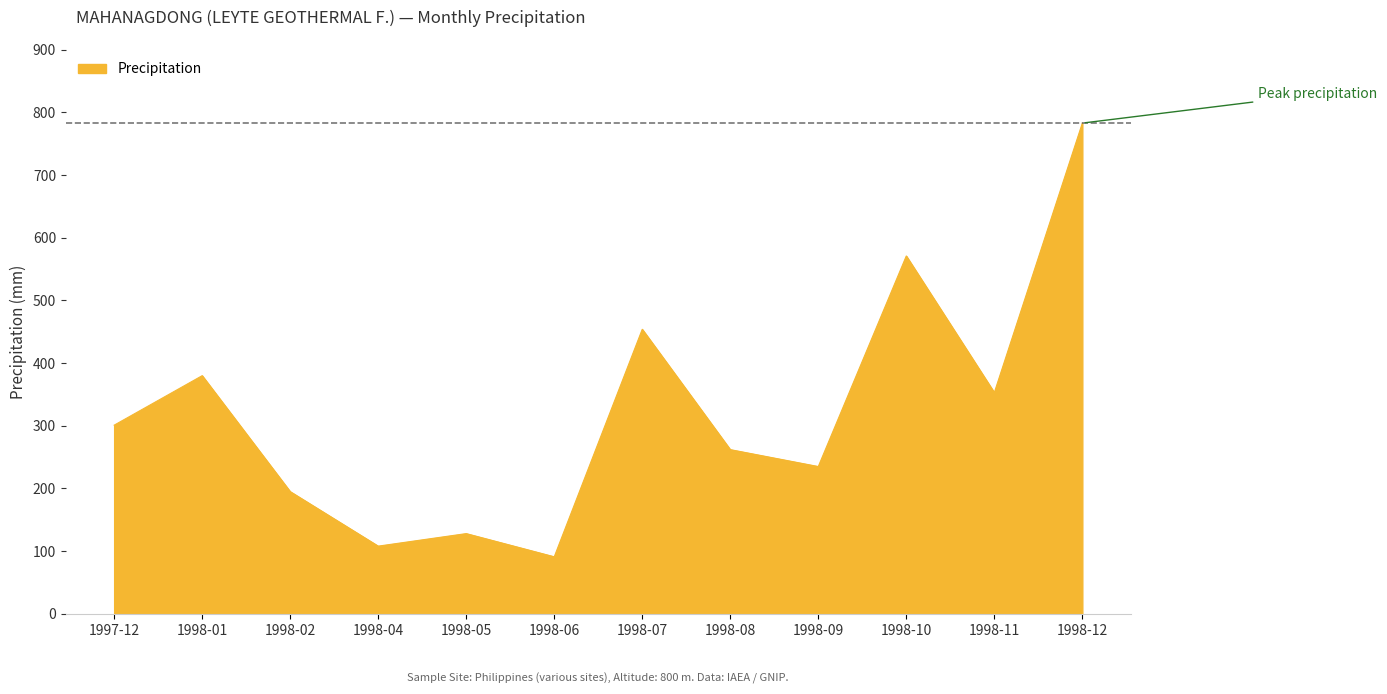

What position from the right is 1998-05?

8